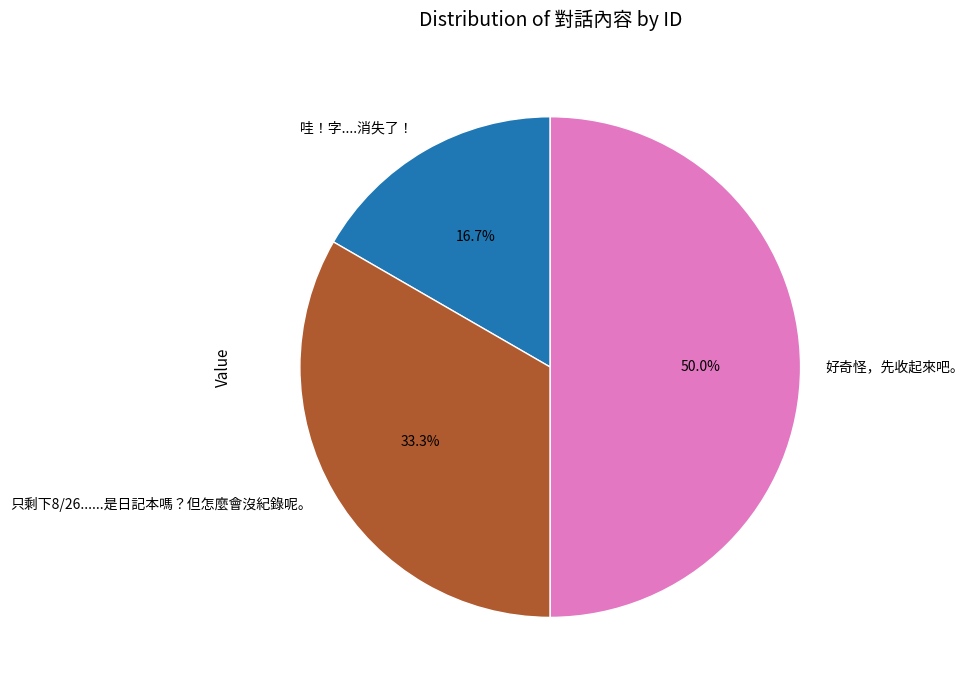

How many slices are in this pie chart?

3